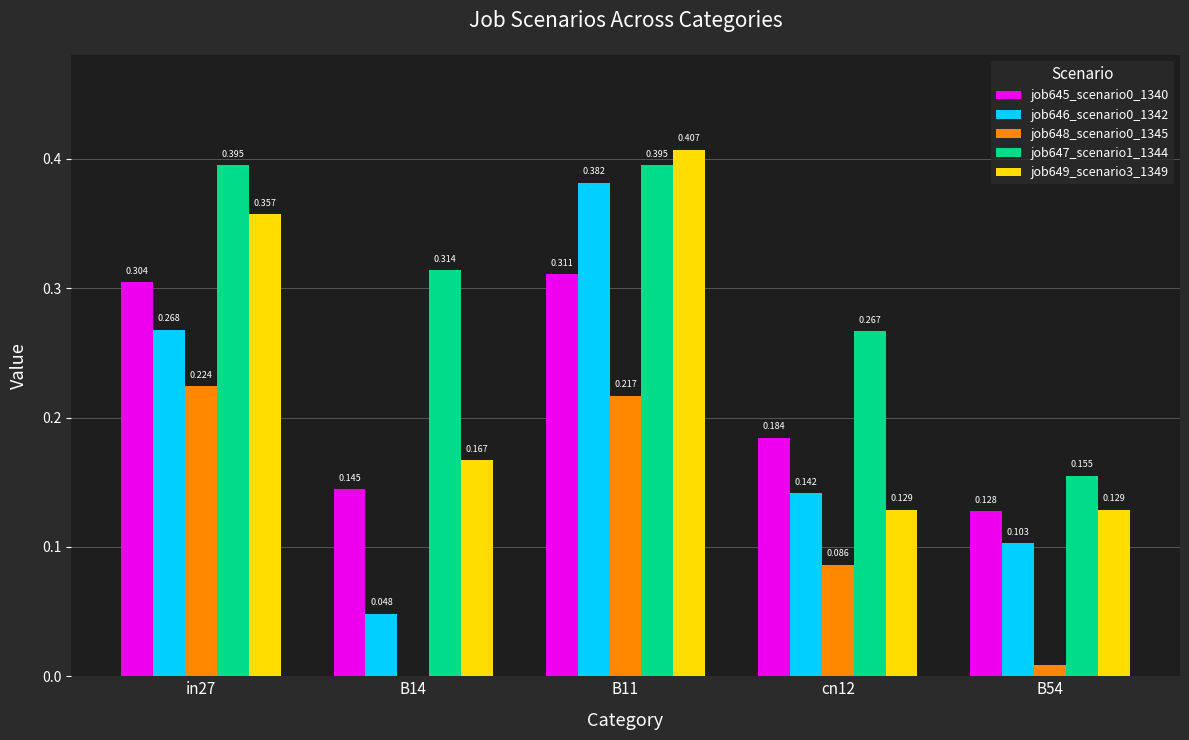

How many groups of bars are there?

5